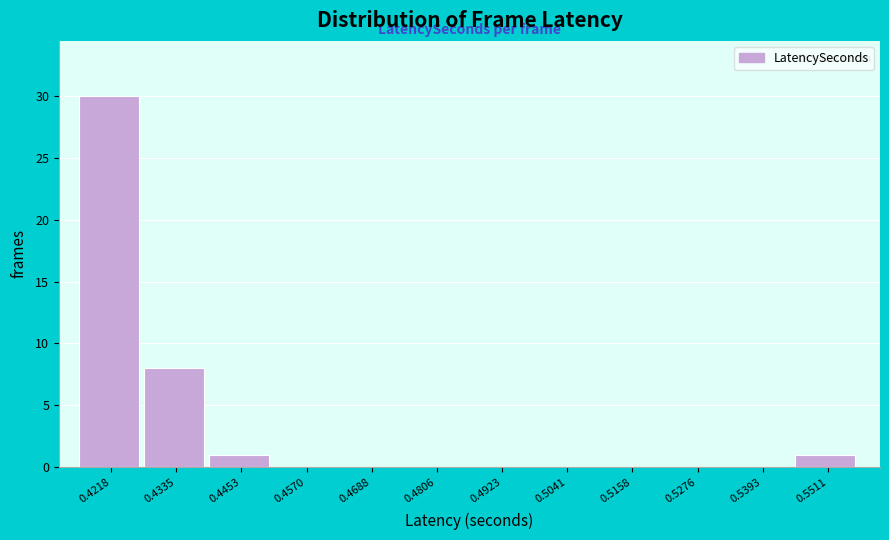

Reading left to right, extract all data points from this chart.

0.4218=30	0.4335=8	0.4453=1	0.4570=0	0.4688=0	0.4806=0	0.4923=0	0.5041=0	0.5158=0	0.5276=0	0.5393=0	0.5511=1